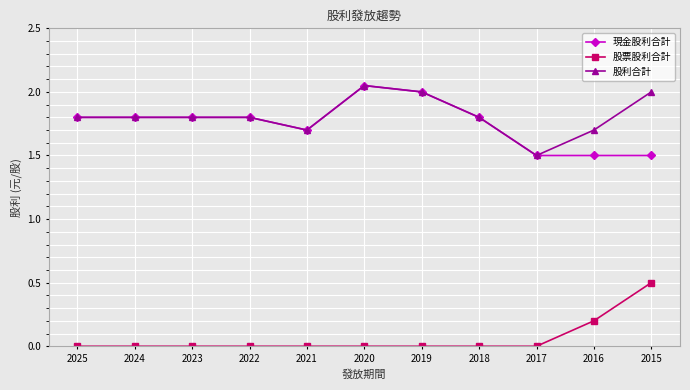

What is the total value across all series at 2021?

3.4